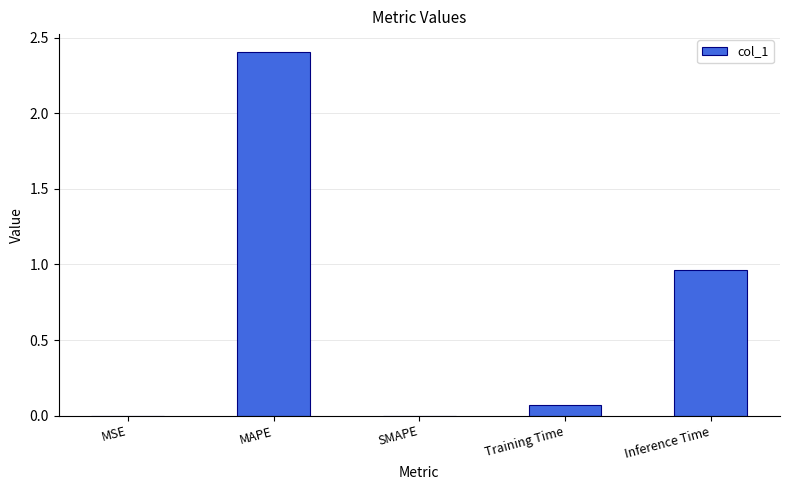

Is it true that the value at SMAPE is 1.6?

False